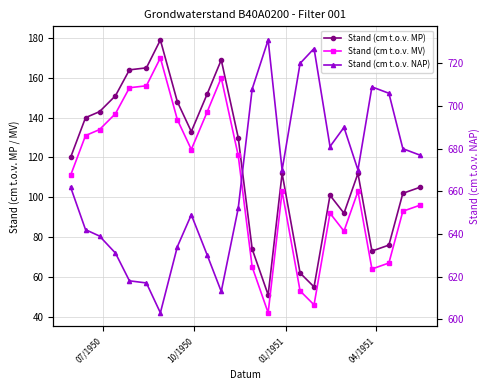

How many data points in Stand (cm t.o.v. NAP) are above 670?

10